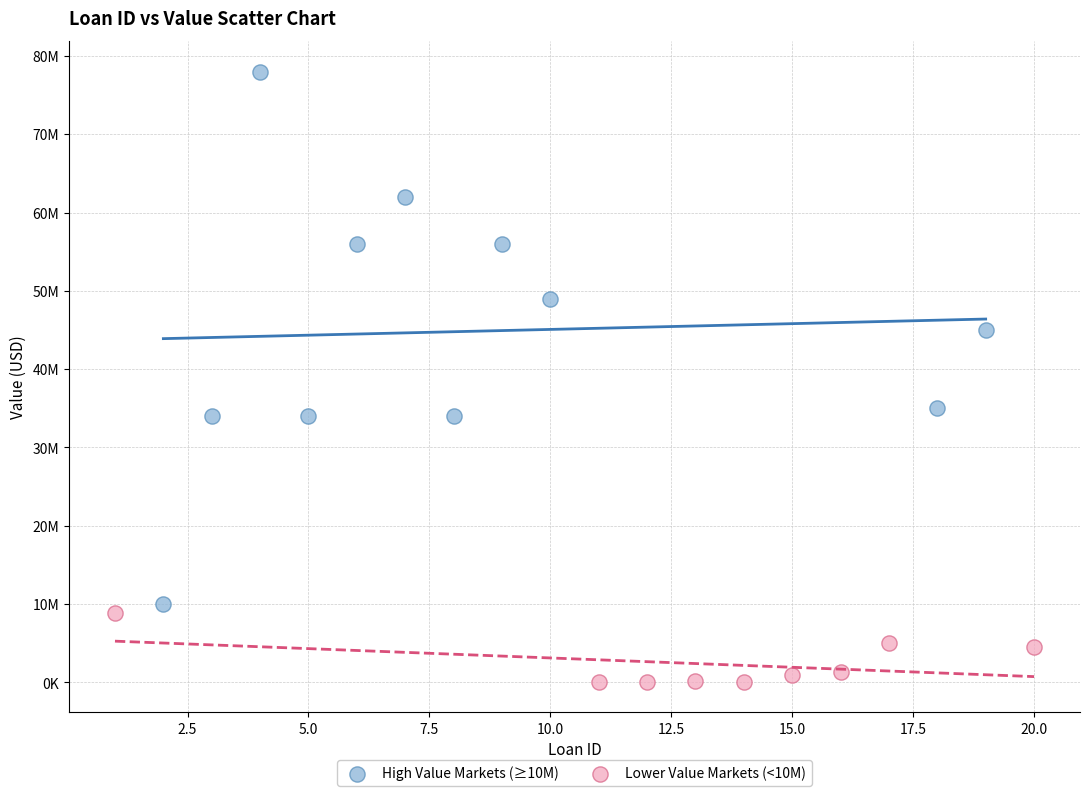

Which series contains the highest Y value?

High Value Markets (≥10M)